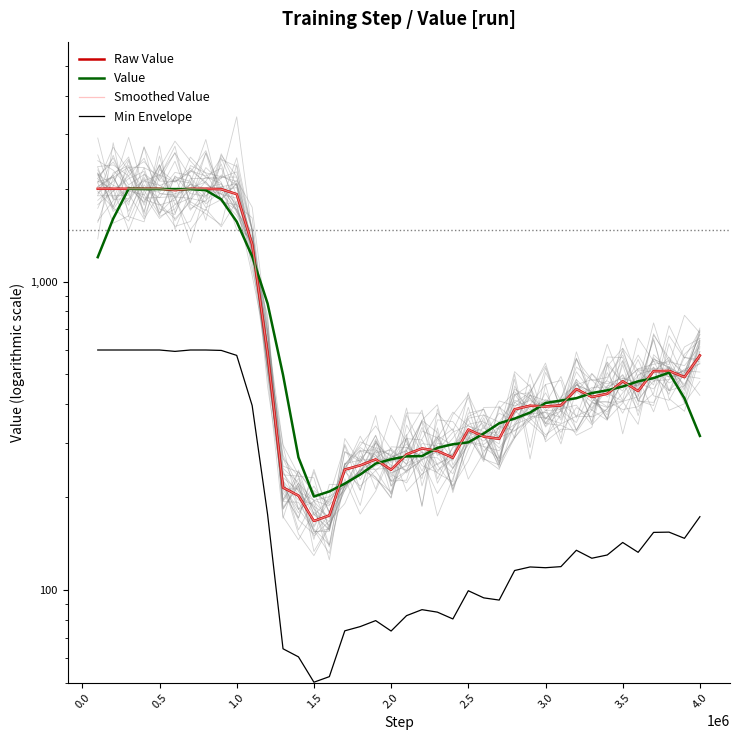

True or false: Raw Value and Value intersect in this chart.

False